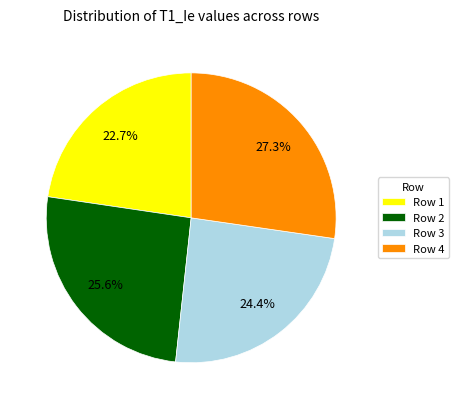

Is Row 4 the majority of the pie?

No